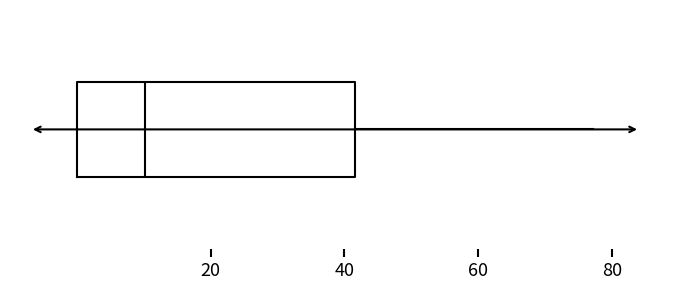

Transcribe this box plot: give where the median line is, the range the box spans, and where the two whiskers end, as read against the x-axis. The values are not printed on the chart, so give them approximately, as read against the axis.

median 10, box 0 to 42, whiskers 0 to 78